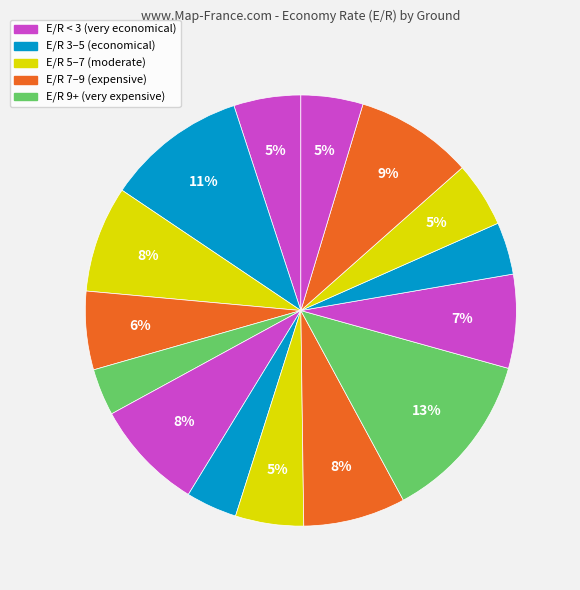

How many segments does this pie chart have?

15